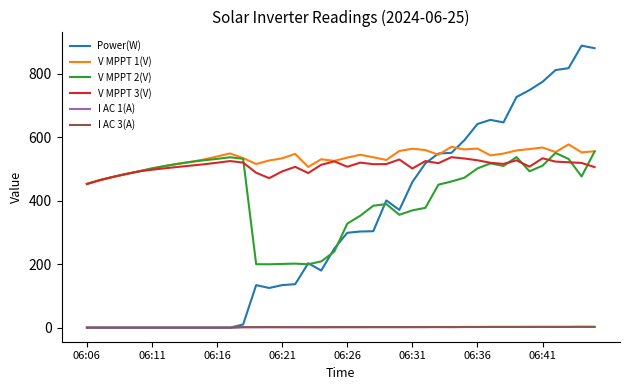

Which series has the widest spread of values?

Power(W)